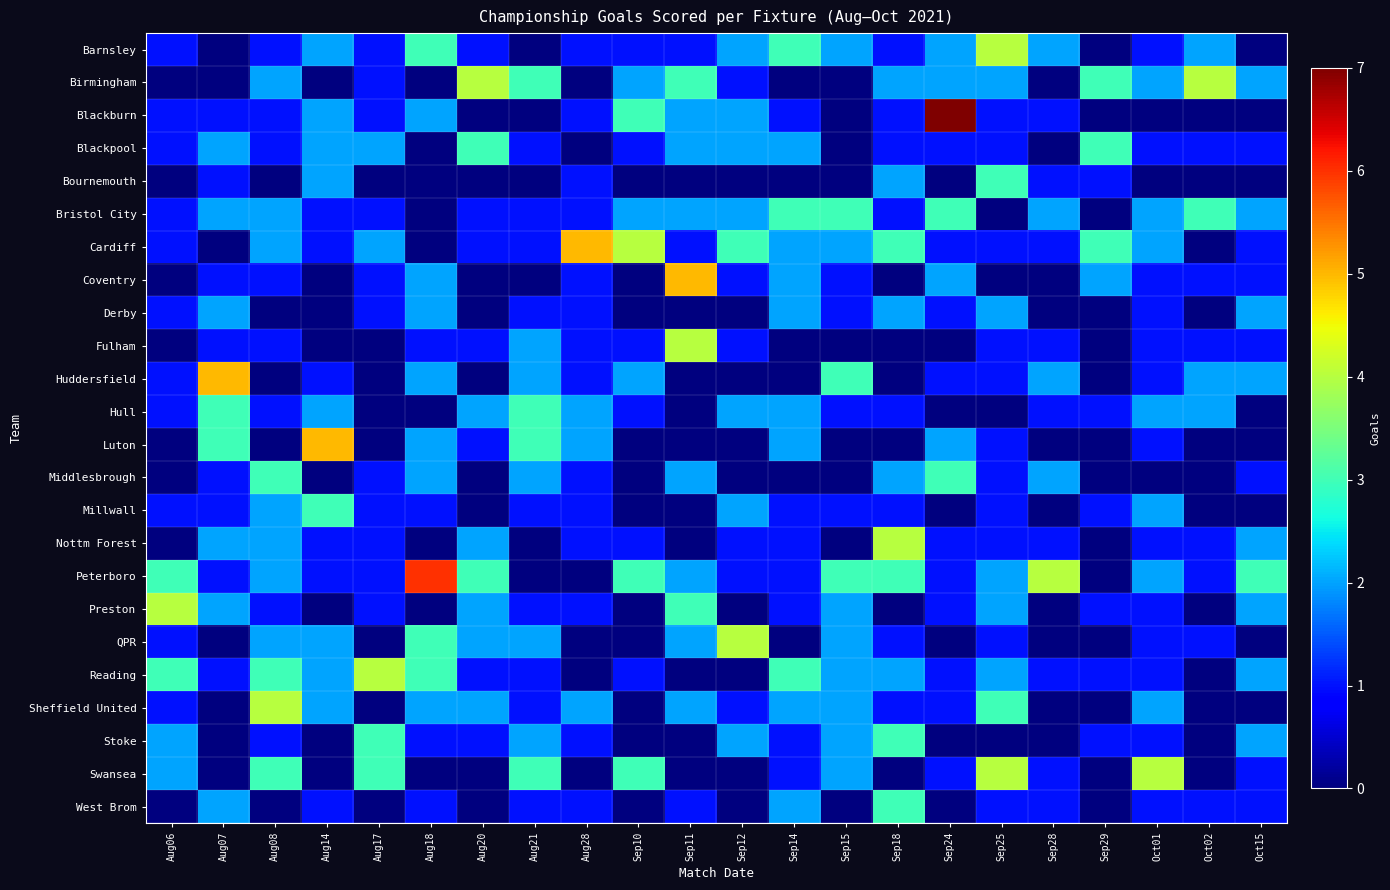

Which series has the widest spread of values?

Blackburn